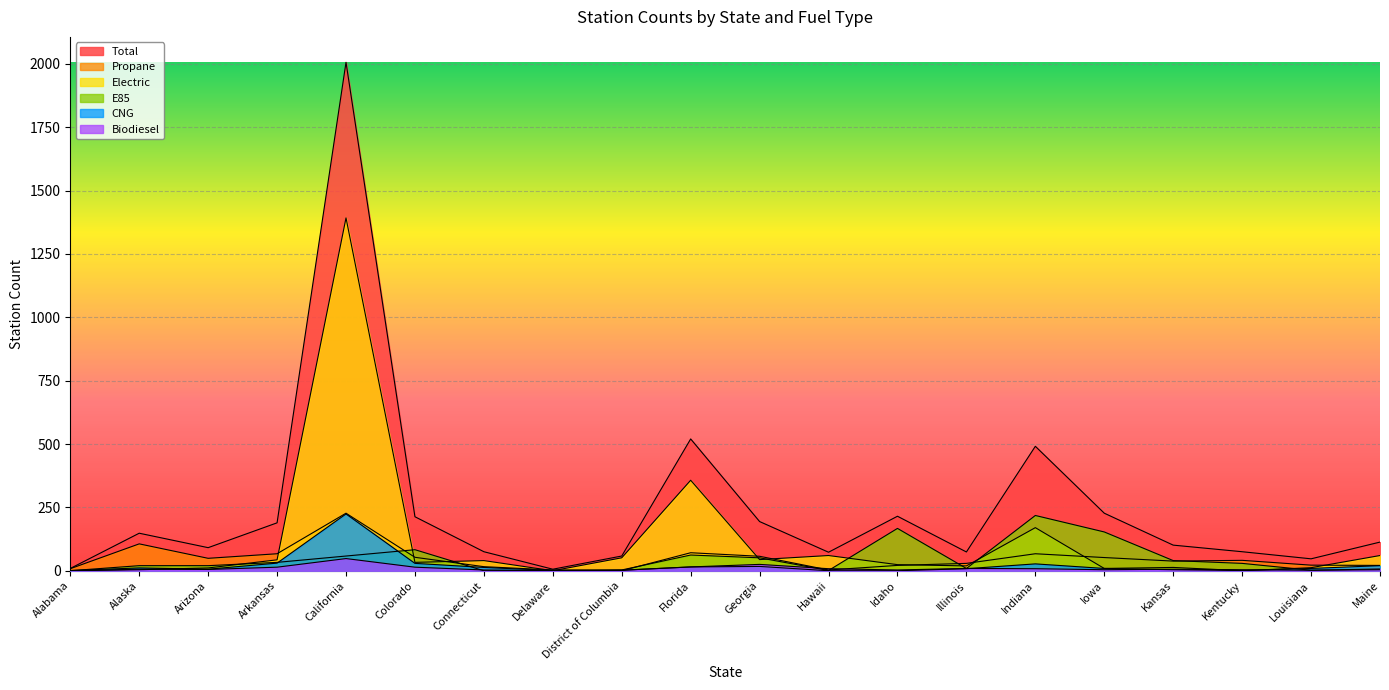

Rank the series at District of Columbia from highest to lowest value.

Total, Electric, E85, CNG, Biodiesel, Propane